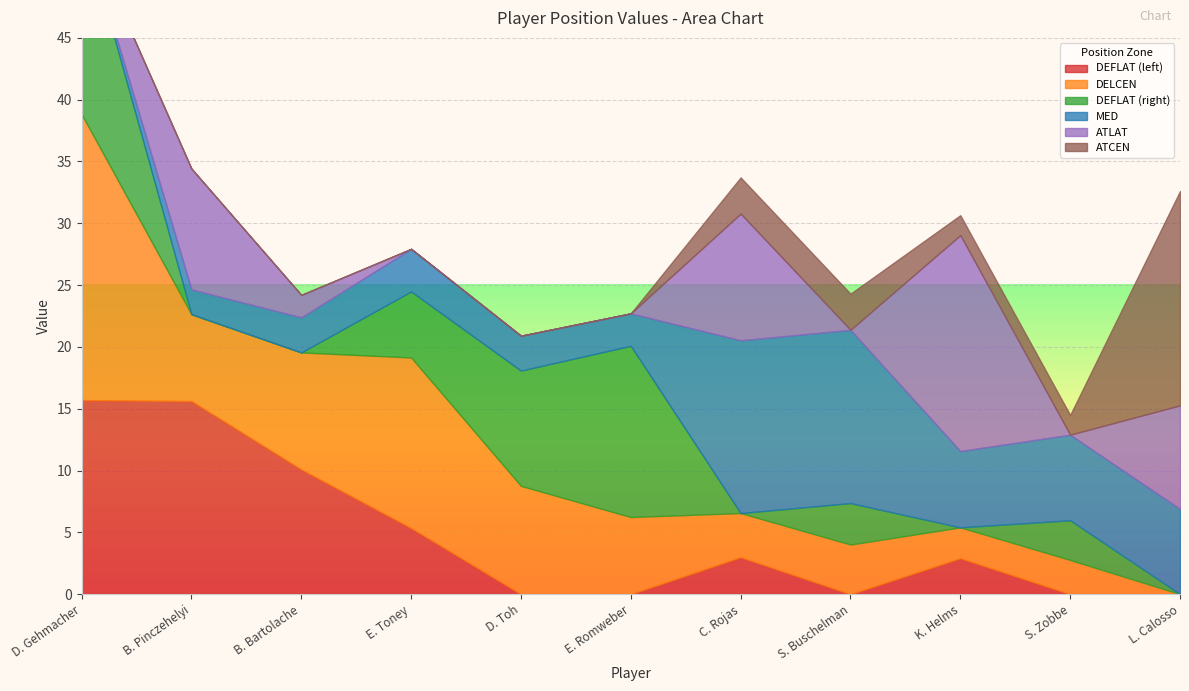

Where is the first local maximum for DELCEN?

E. Toney